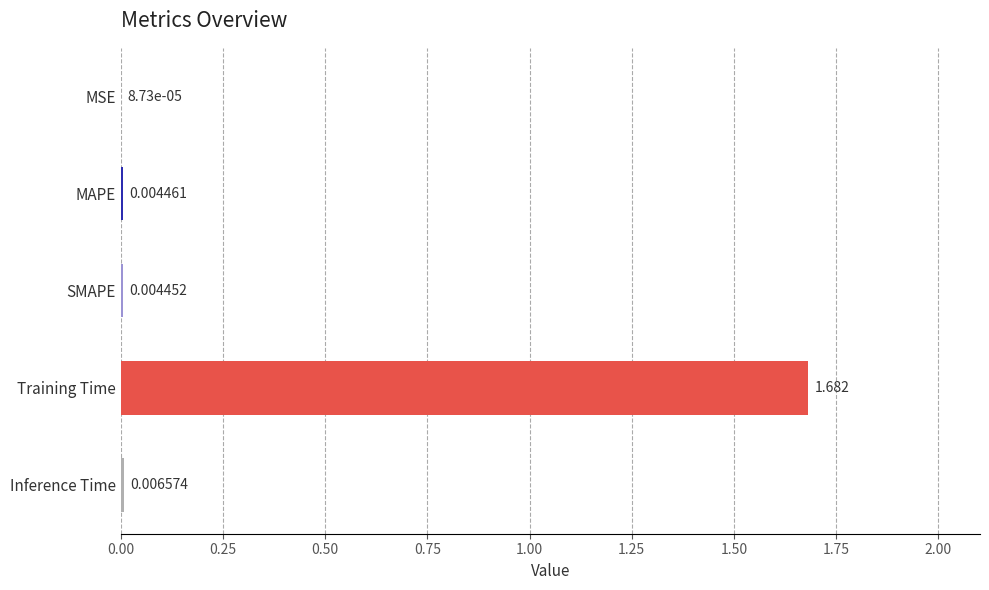

Where is the data nearest to the value 0?

MSE